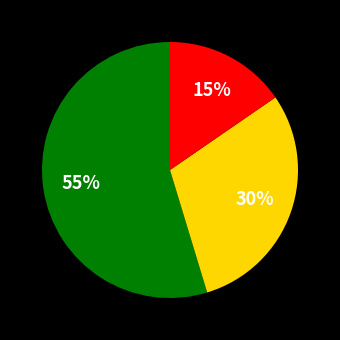

To the nearest percent, what is the average slice percentage?

33%